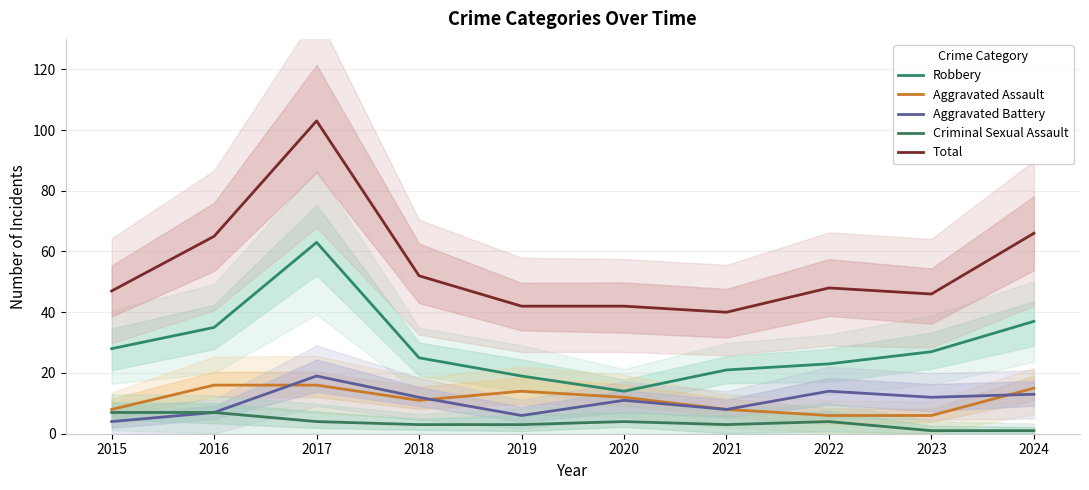

What is the greatest value displayed?

103